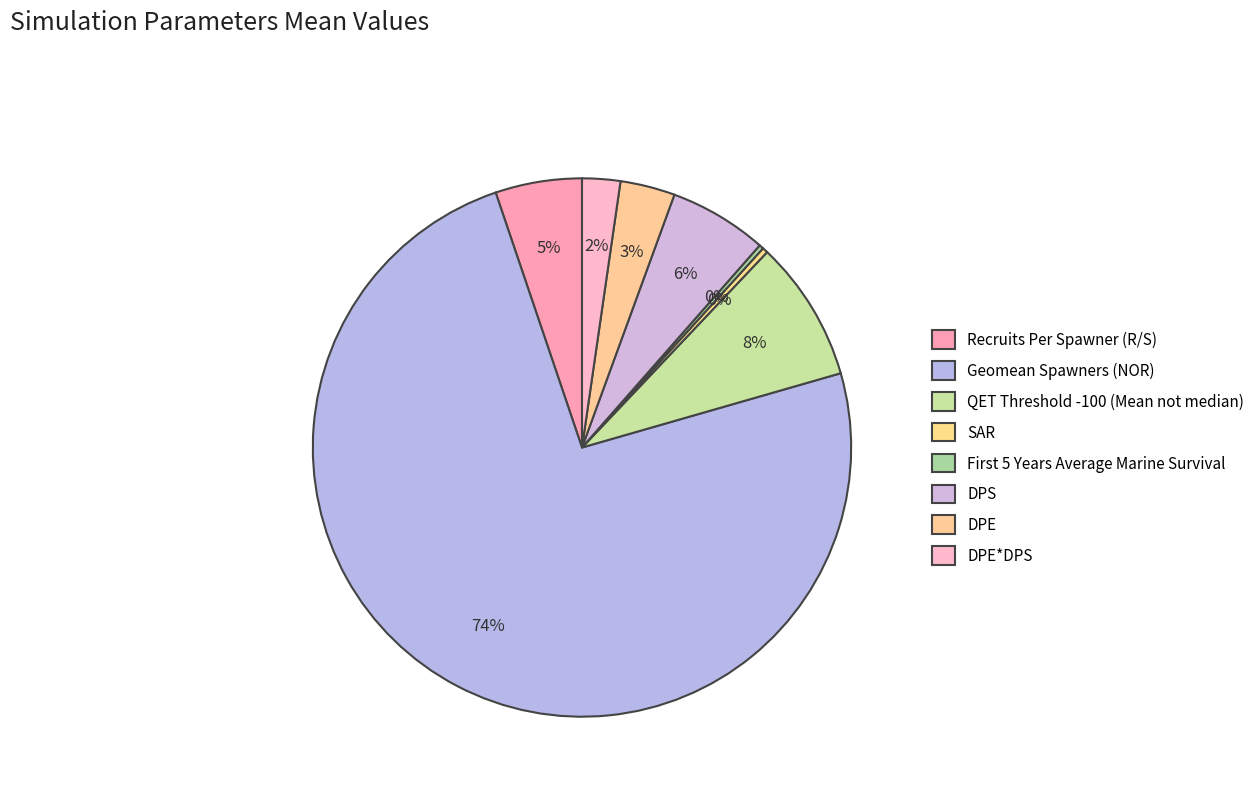

Between Recruits Per Spawner (R/S) and Geomean Spawners (NOR), which is larger?

Geomean Spawners (NOR)